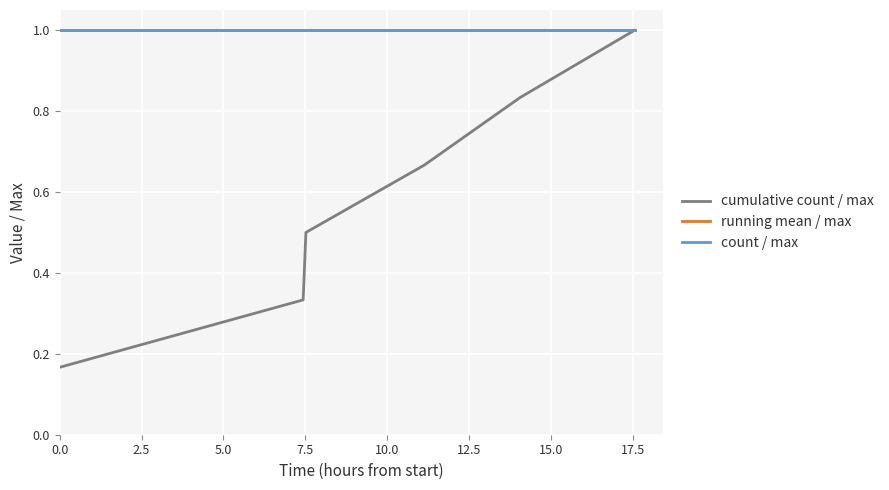

Is this an area chart (filled region under the line)?

No